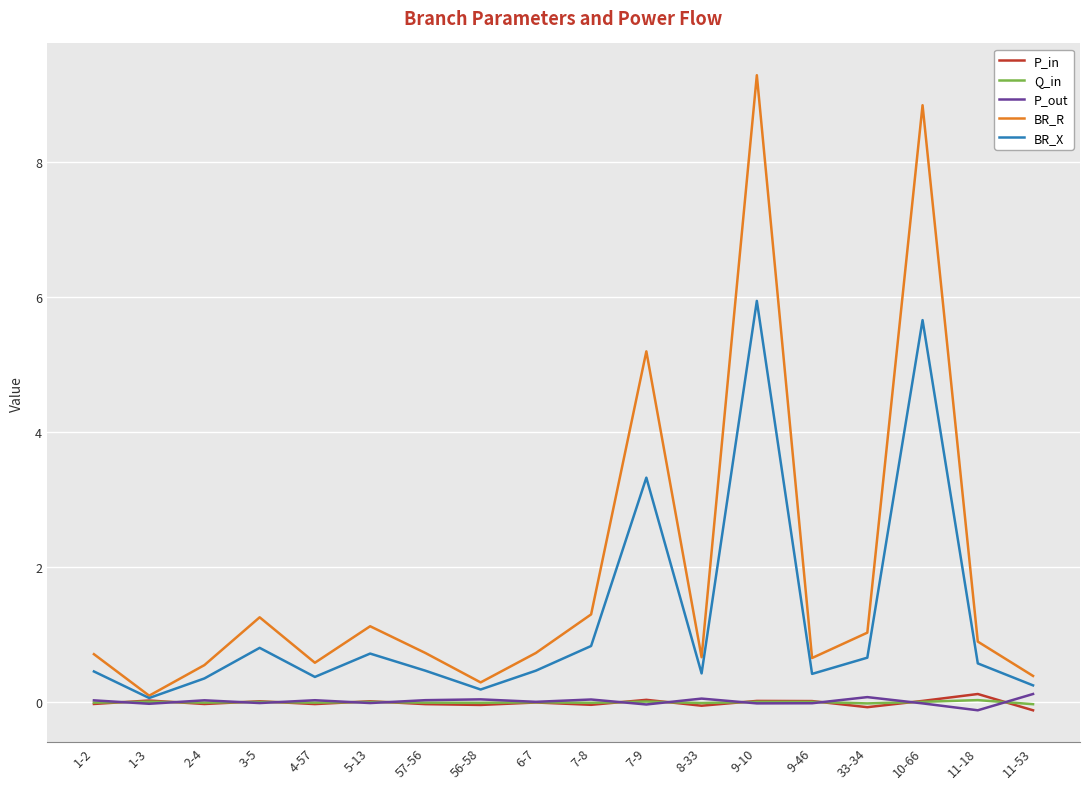

True or false: BR_R and Q_in cross at least once.

False